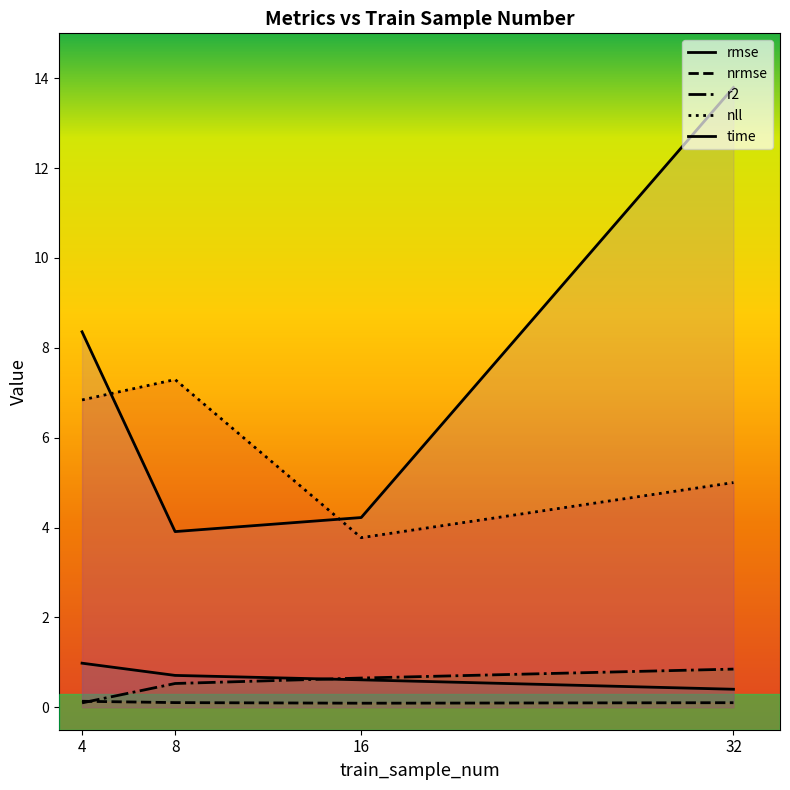

Where is the first local maximum for nll?

8